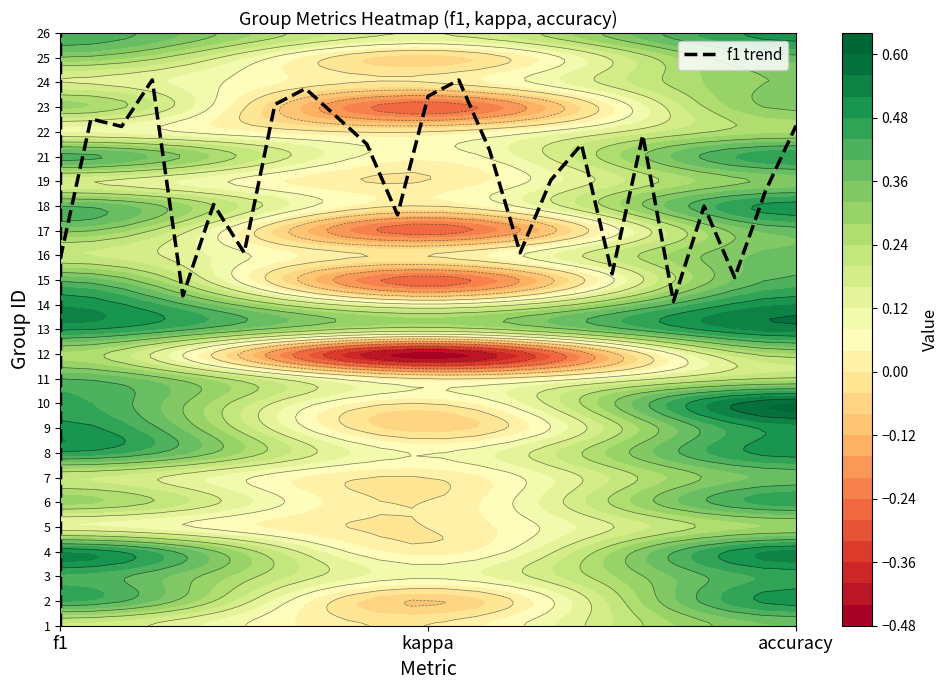

True or false: the data shows 10 at f1.

False